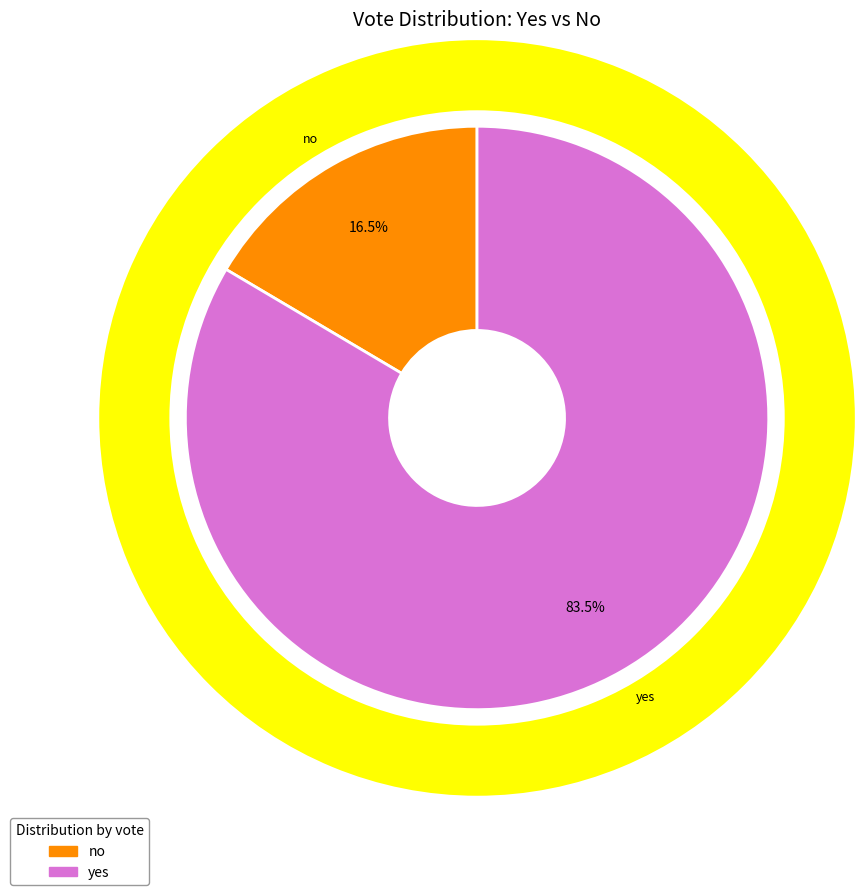

Is it true that no is 16% of the pie?

True